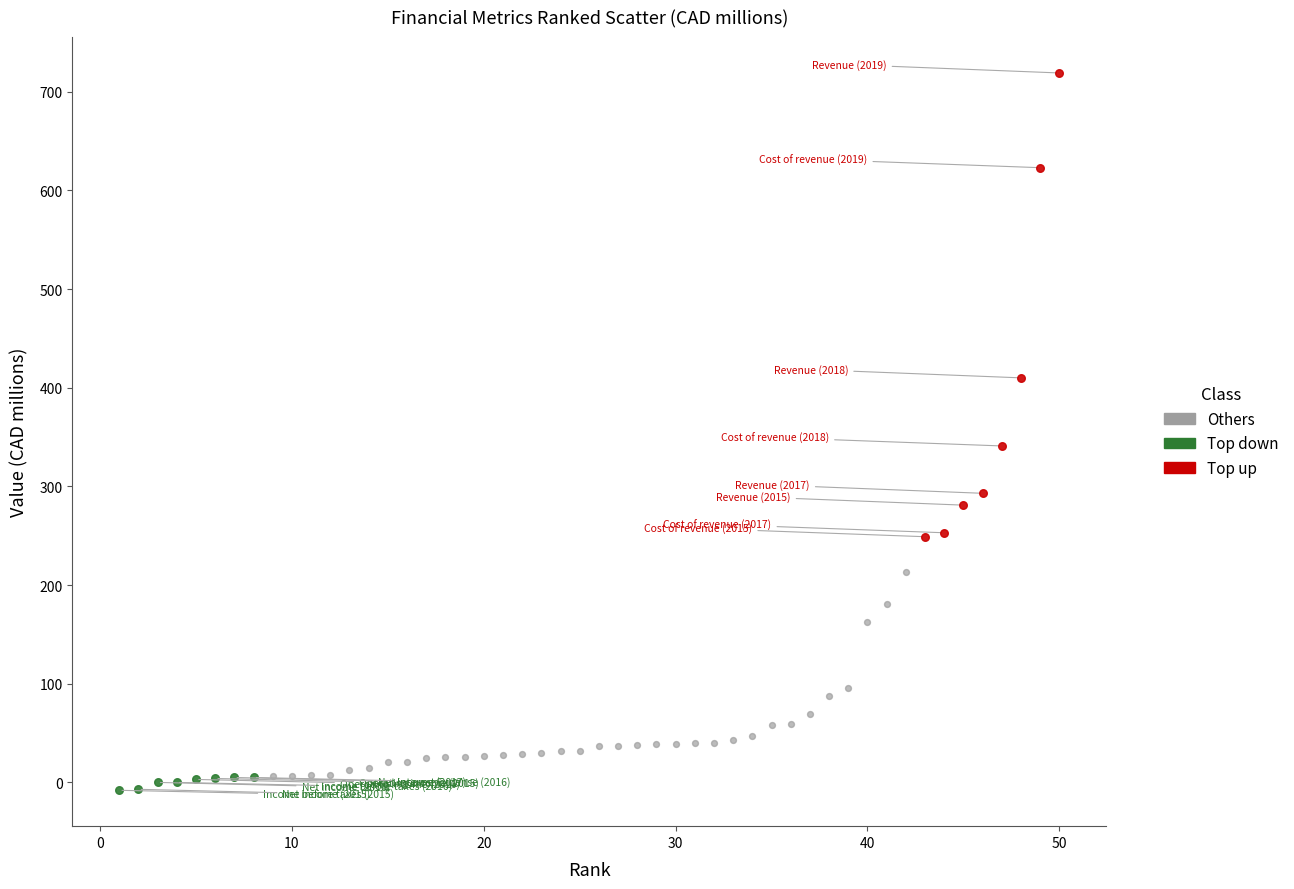

Which series reaches the maximum Y coordinate?

Top up